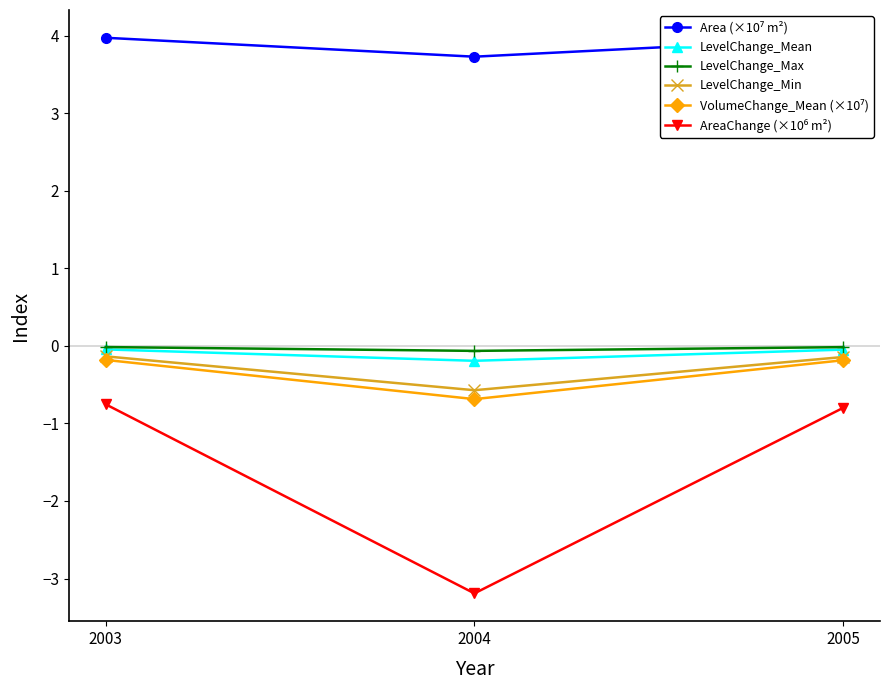

Which category has the lowest value in the LevelChange_Mean series?

2004